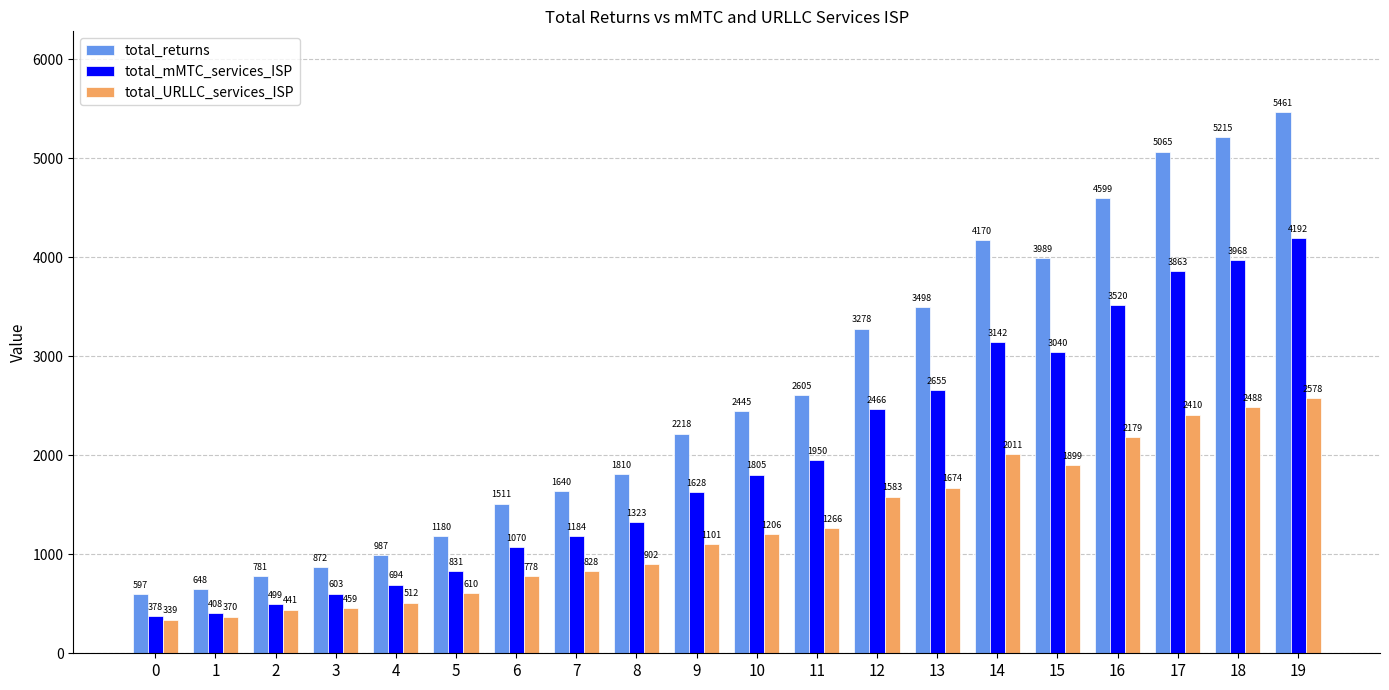

Which series has the widest spread of values?

total_returns